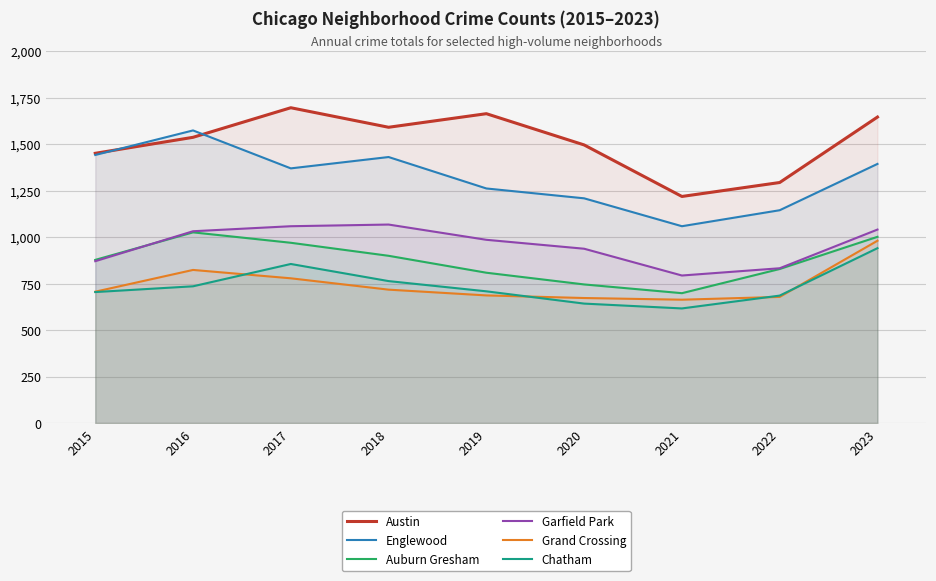

At which category does Grand Crossing reach its first local valley?

2021